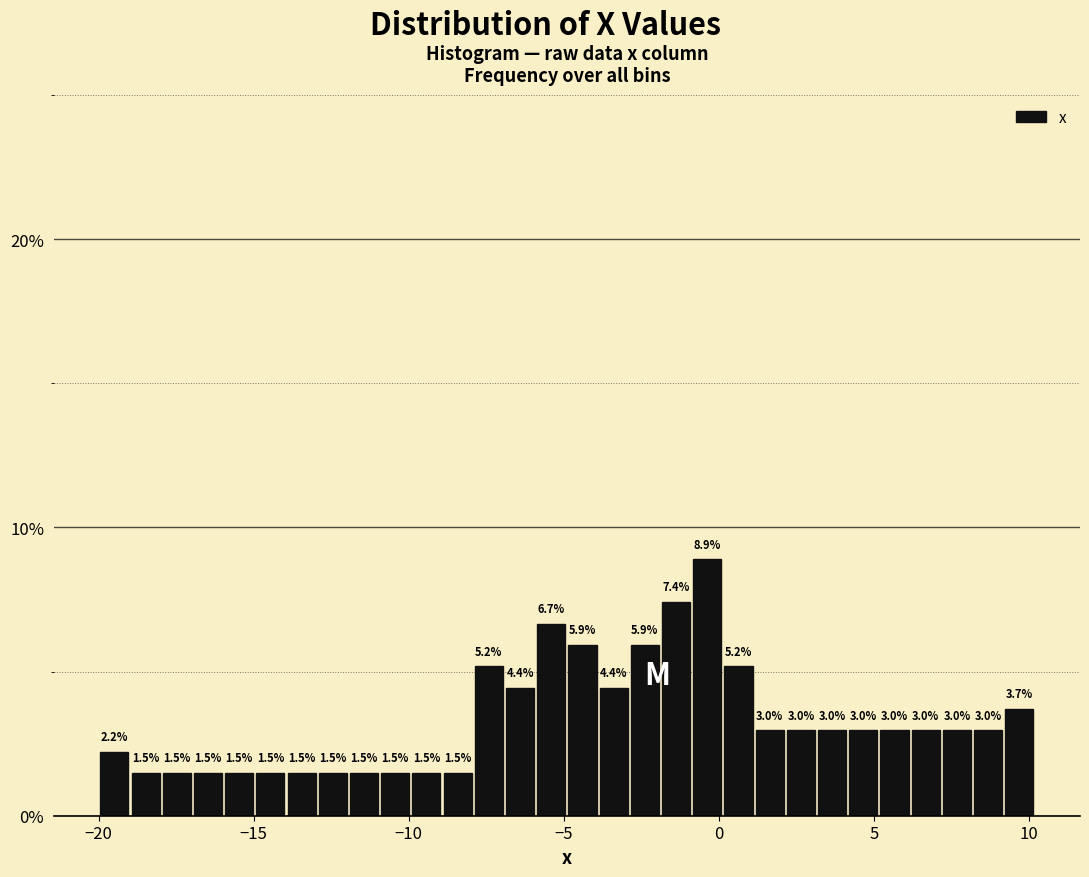

Around what value on the x-axis is the tallest bar? Give the approximate position of its centre, as read against the axis.

-0.5